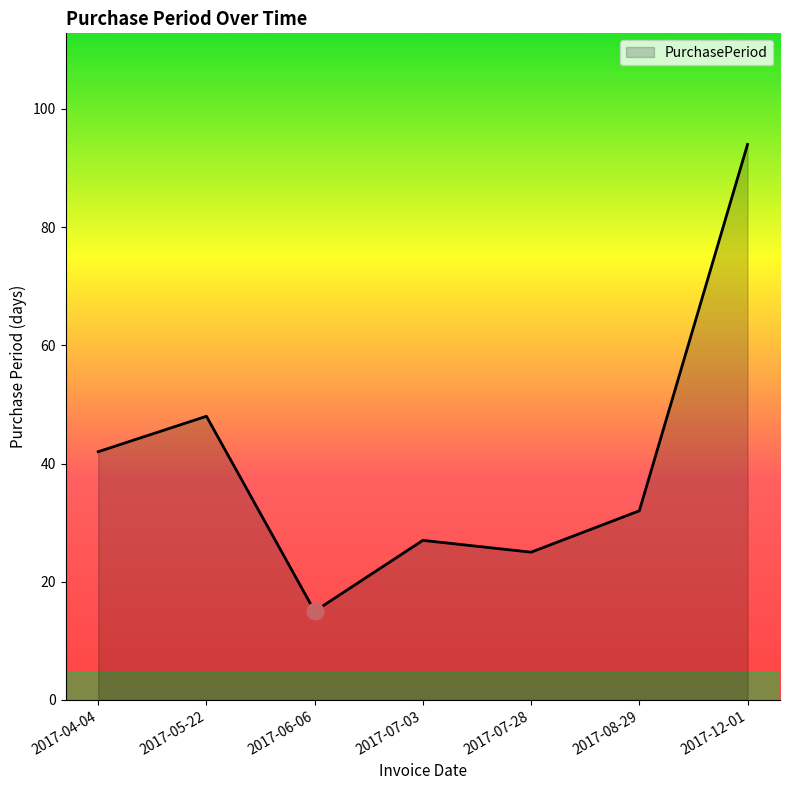

At which label is the value closest to 54?

2017-05-22